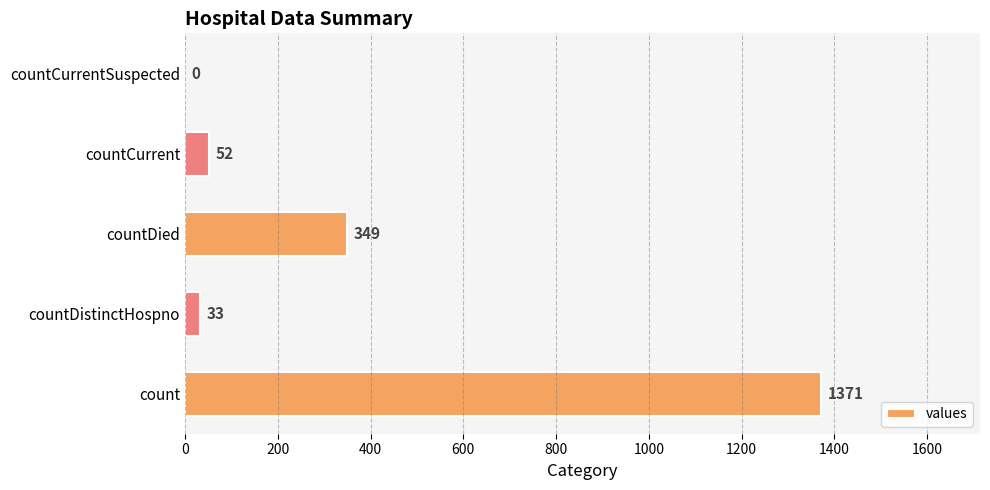

What is the change in value from countDied to countCurrentSuspected?

-349